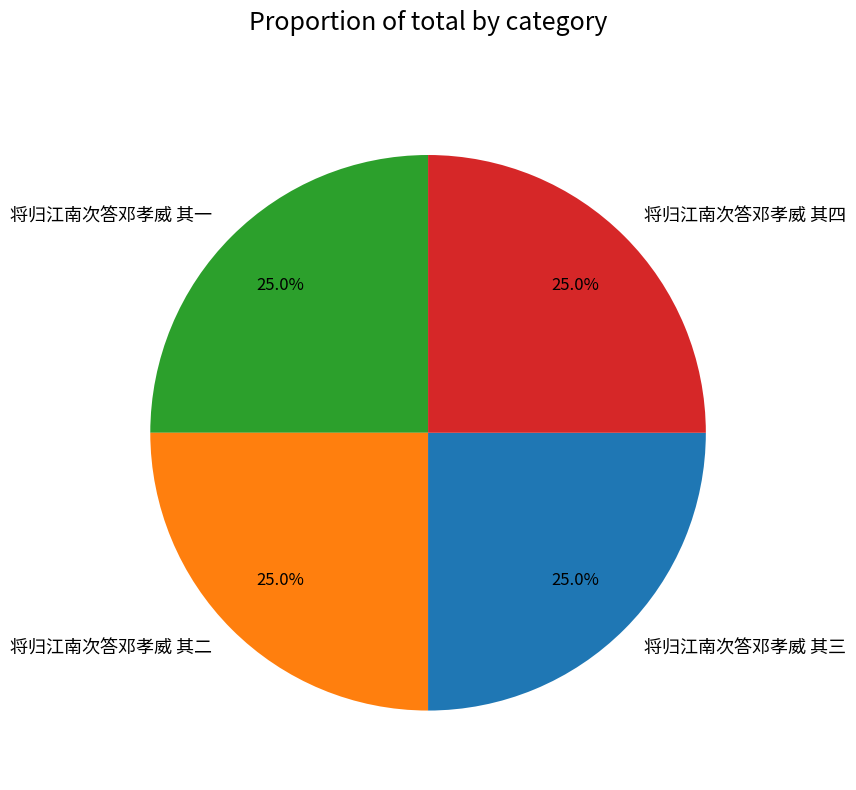

Is there any slice that represents more than half of the pie?

No